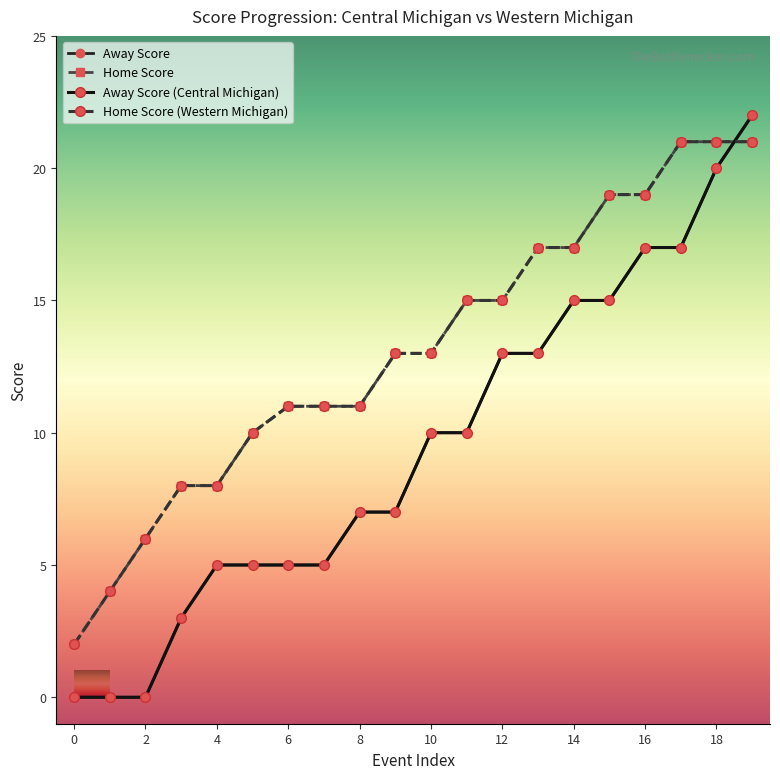

Reading left to right, extract all data points from this chart.

Away Score: 0	0	0	3	5	5	5	5	7	7	10	10	13	13	15	15	17	17	20	22
Home Score: 2	4	6	8	8	10	11	11	11	13	13	15	15	17	17	19	19	21	21	21
Away Score (Central Michigan): 0	0	0	3	5	5	5	5	7	7	10	10	13	13	15	15	17	17	20	22
Home Score (Western Michigan): 2	4	6	8	8	10	11	11	11	13	13	15	15	17	17	19	19	21	21	21